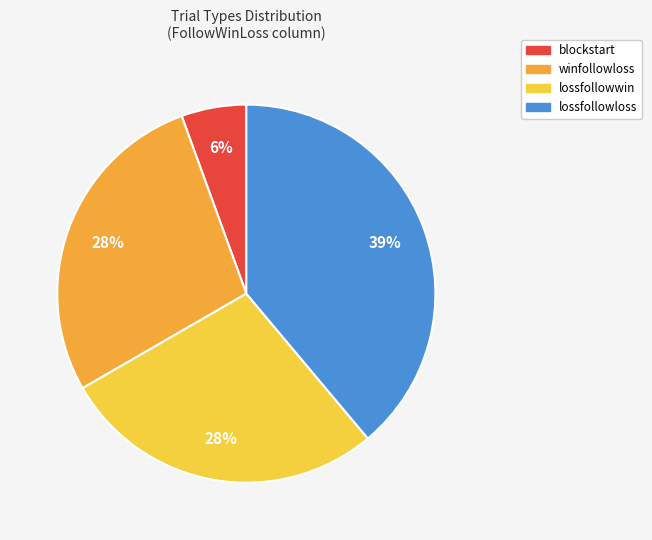

How many slices are in this pie chart?

4